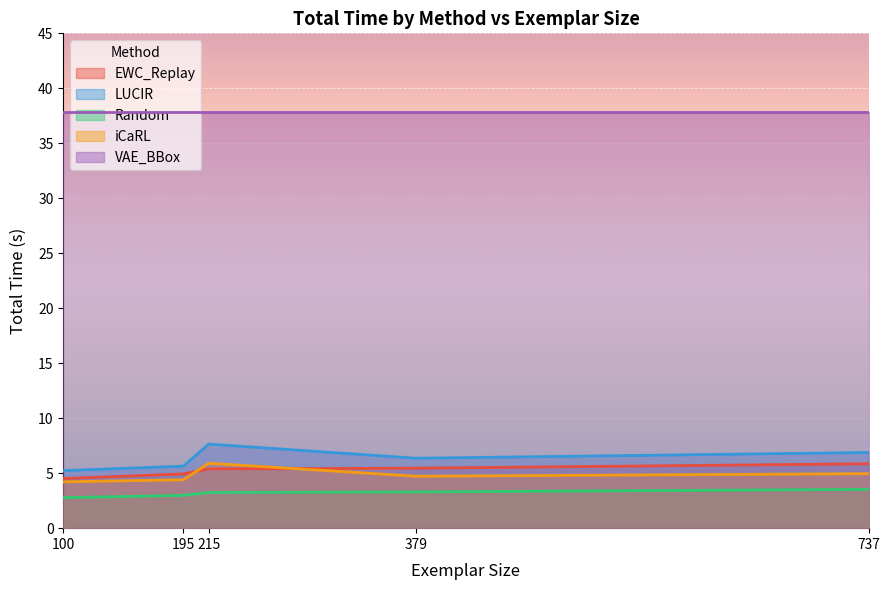

True or false: LUCIR and EWC_Replay intersect in this chart.

False